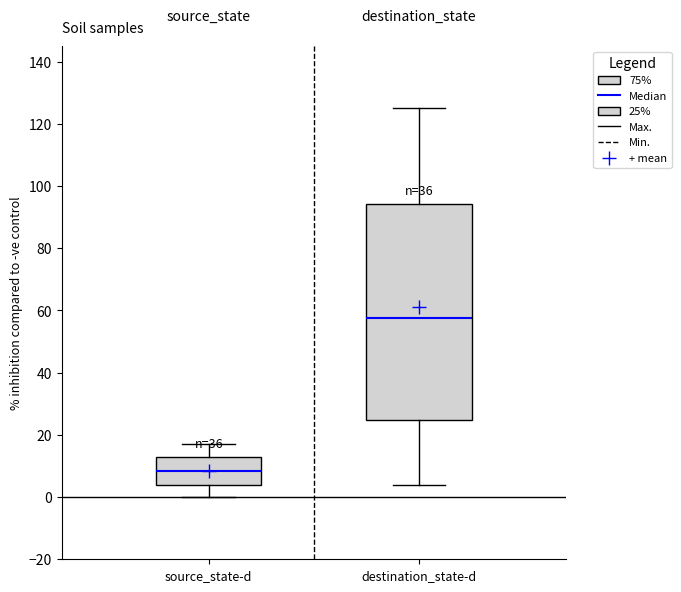

Where does the lower whisker of the box for destination_state-d end on the y-axis? The values are not printed on the chart, so give them approximately, as read against the axis.

4